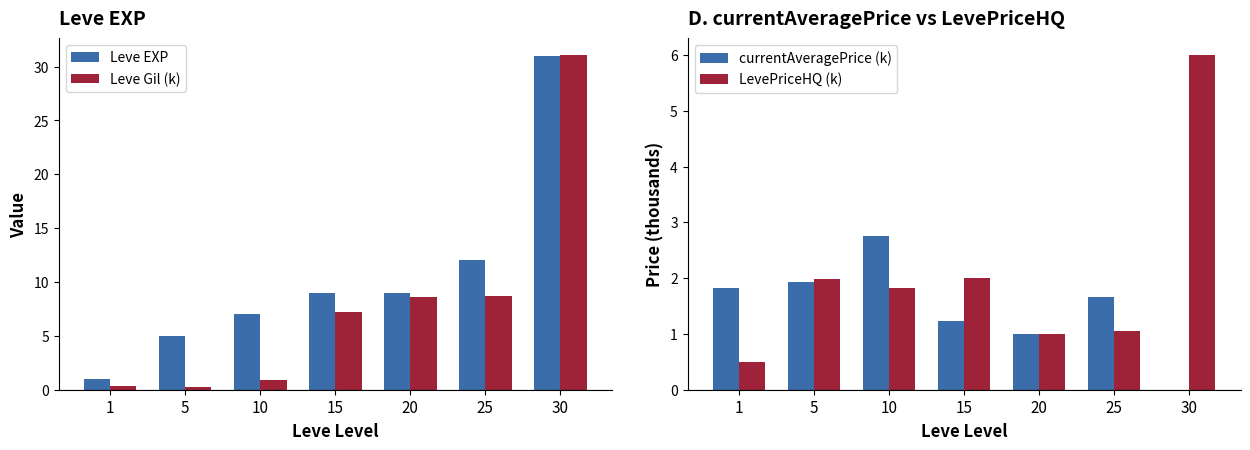

The LevePriceHQ (k) series shows 2.0 at 5. True or false?

True